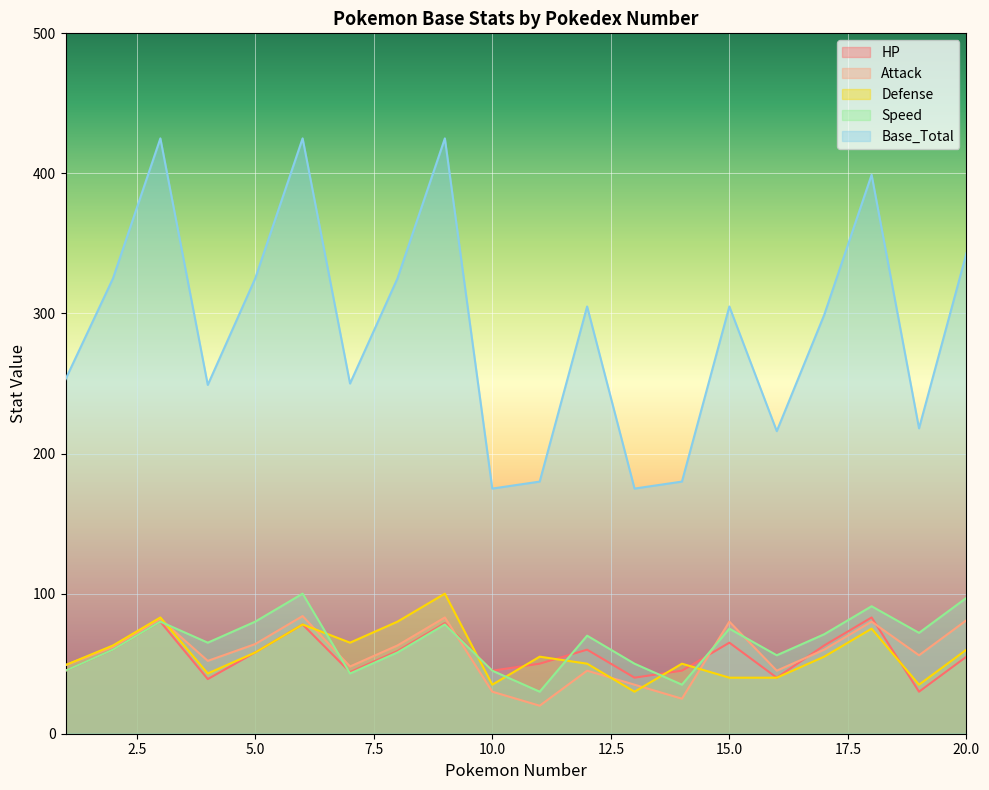

What is the smallest value displayed?

20